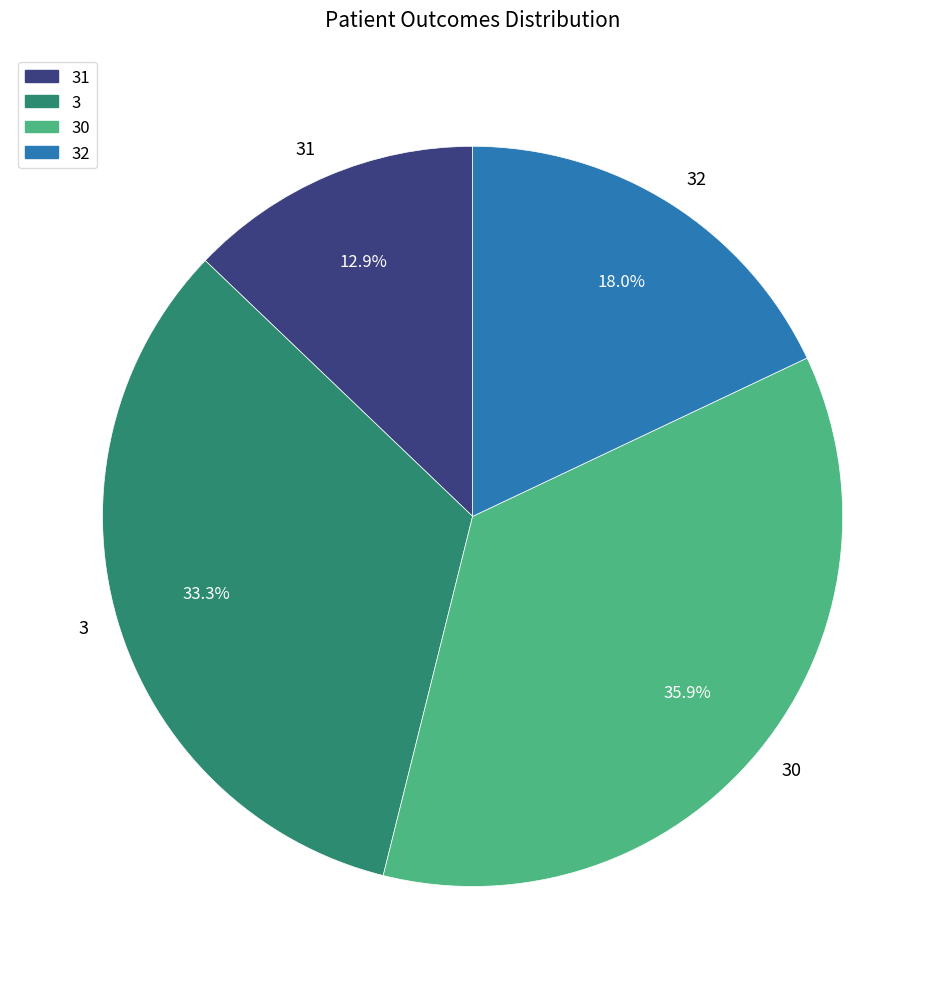

To the nearest percent, what is the difference between the 30 and 3 slice percentages?

3%